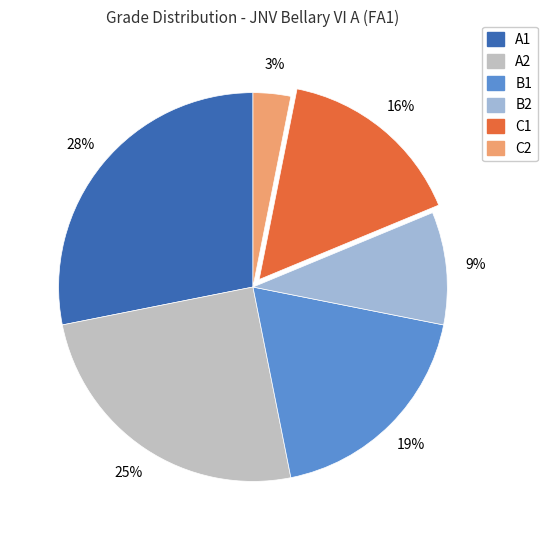

To the nearest percent, what is the average slice percentage?

17%